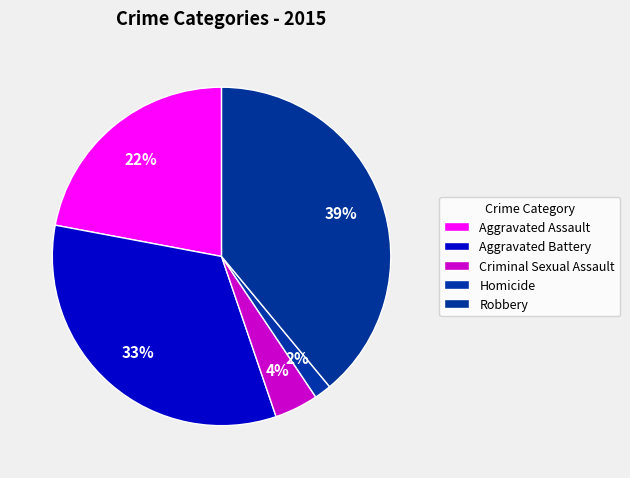

True or false: Aggravated Assault accounts for 34% of the total.

False